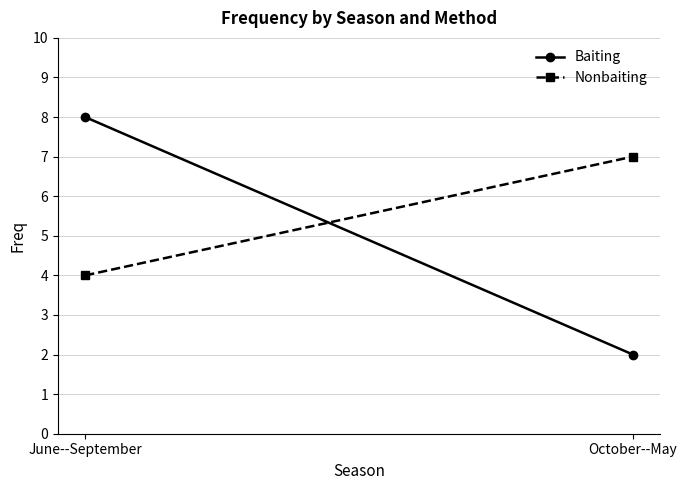

True or false: Baiting has a value of 1 at October--May.

False